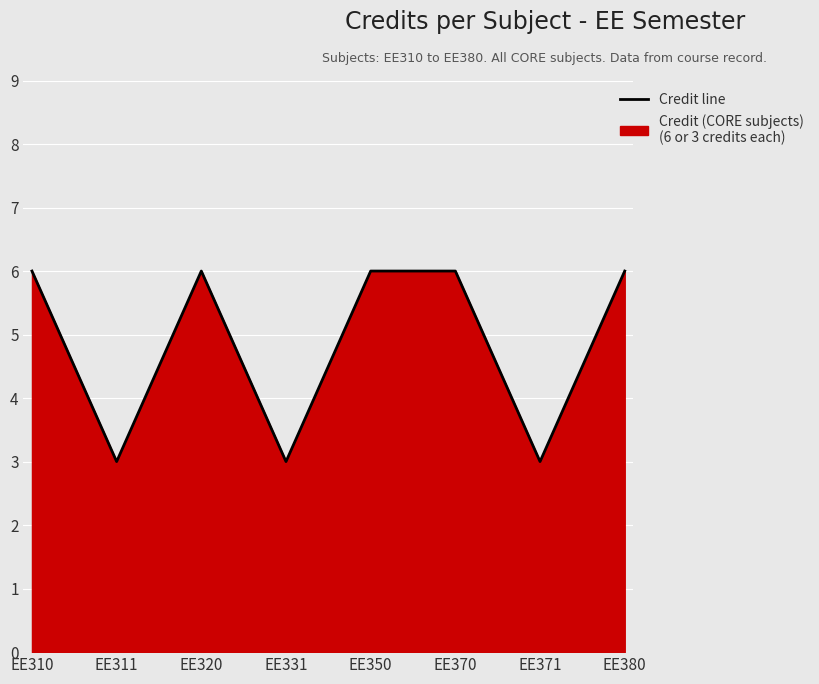

How many points are lower than both their immediate neighbors (excluding endpoints)?

3